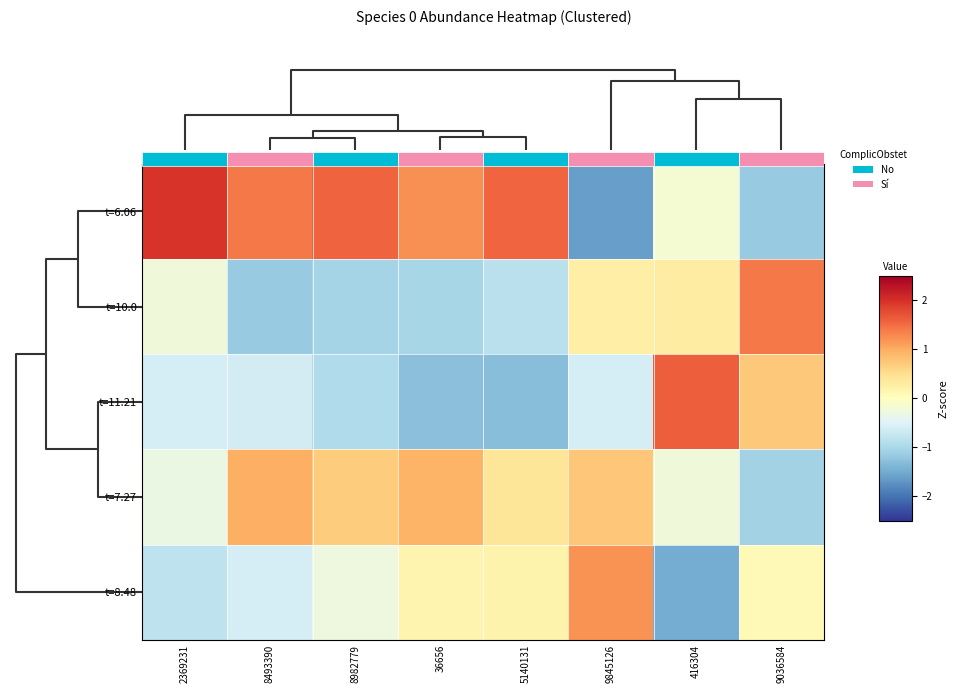

Between 9036584 and 36656, which is larger?

36656